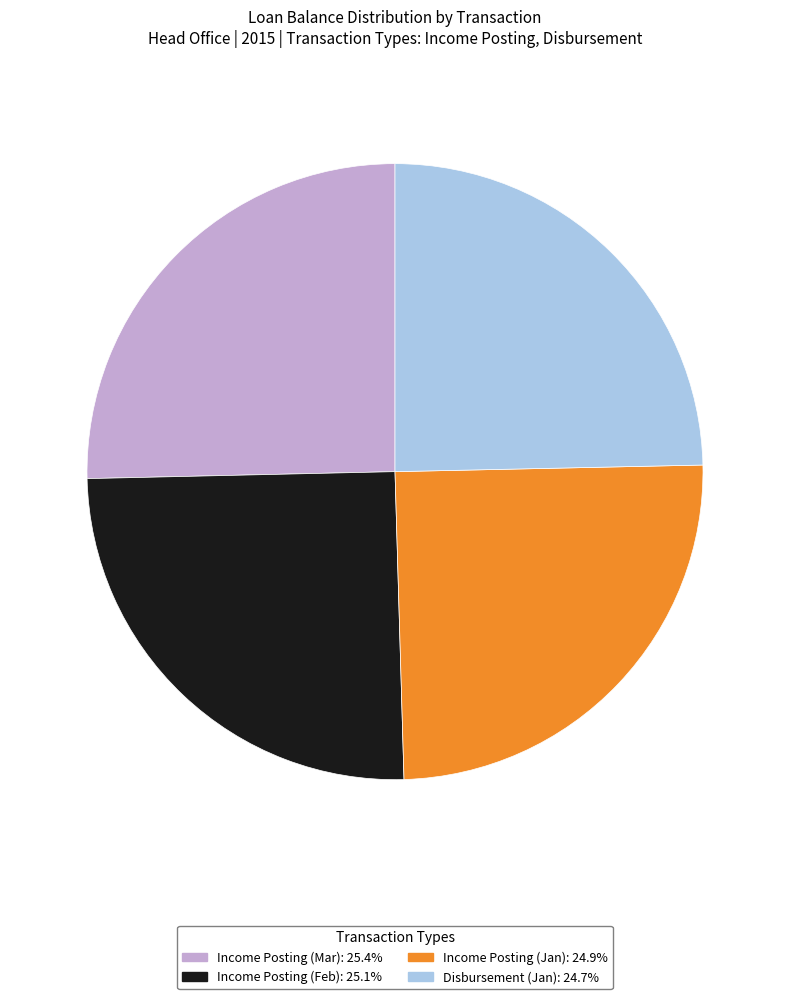

Does any single category account for the majority?

No